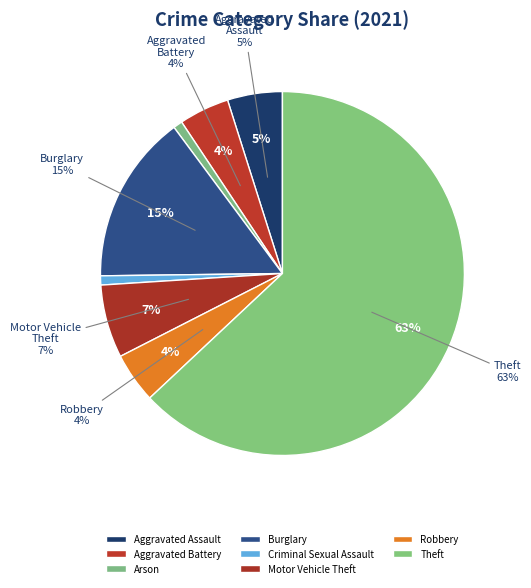

The Criminal Sexual Assault slice represents 11% of the pie. True or false?

False